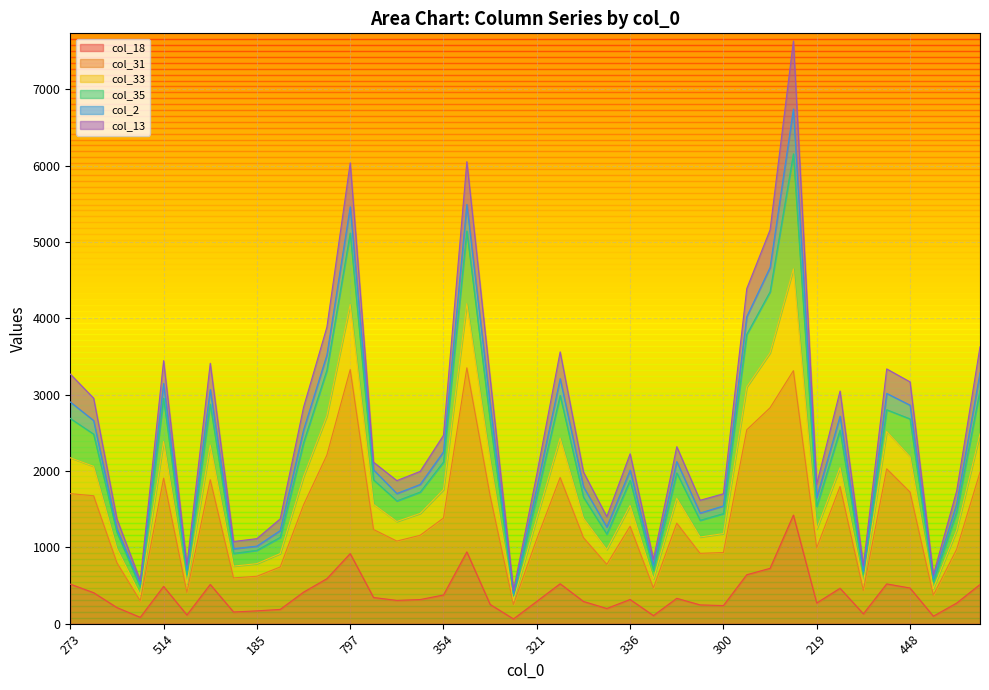

True or false: col_18 has a value of 1919 at 1185.

False